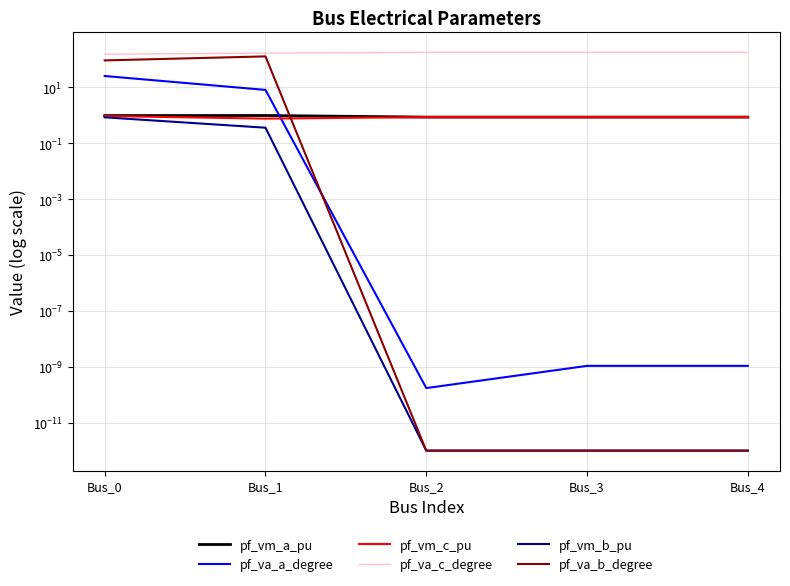

What is the maximum value for pf_va_b_degree?

129.1